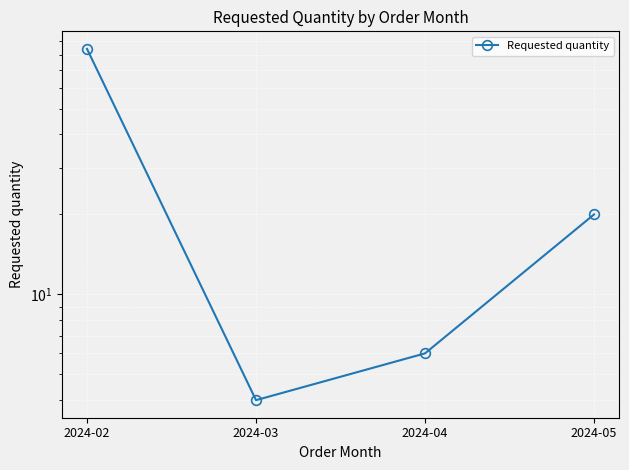

How many lines are shown in the chart?

1